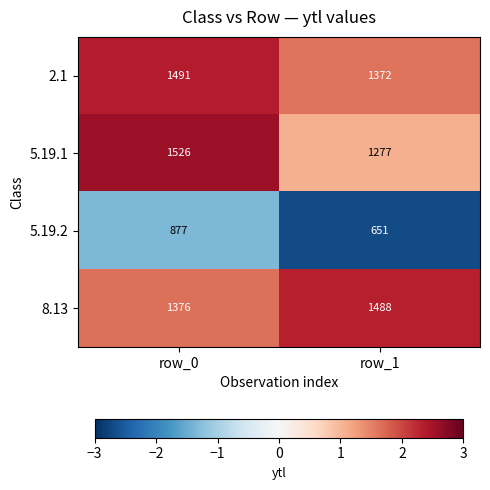

Reading left to right, extract all data points from this chart.

2.1: 1491	1372
5.19.1: 1526	1277
5.19.2: 877	651
8.13: 1376	1488